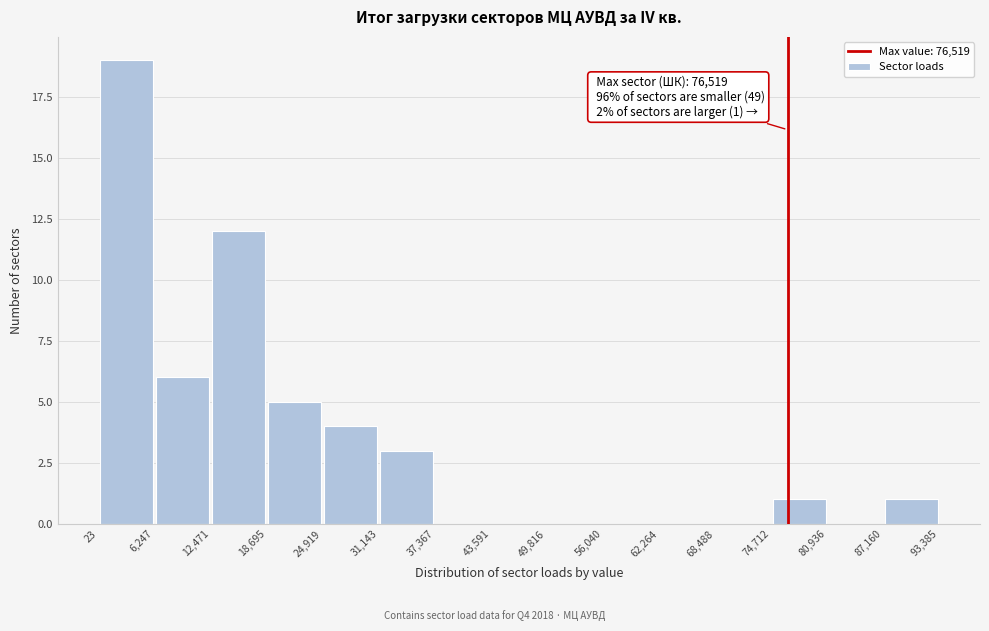

Over which range of the x-axis is the bar tallest?

23 to 6,247